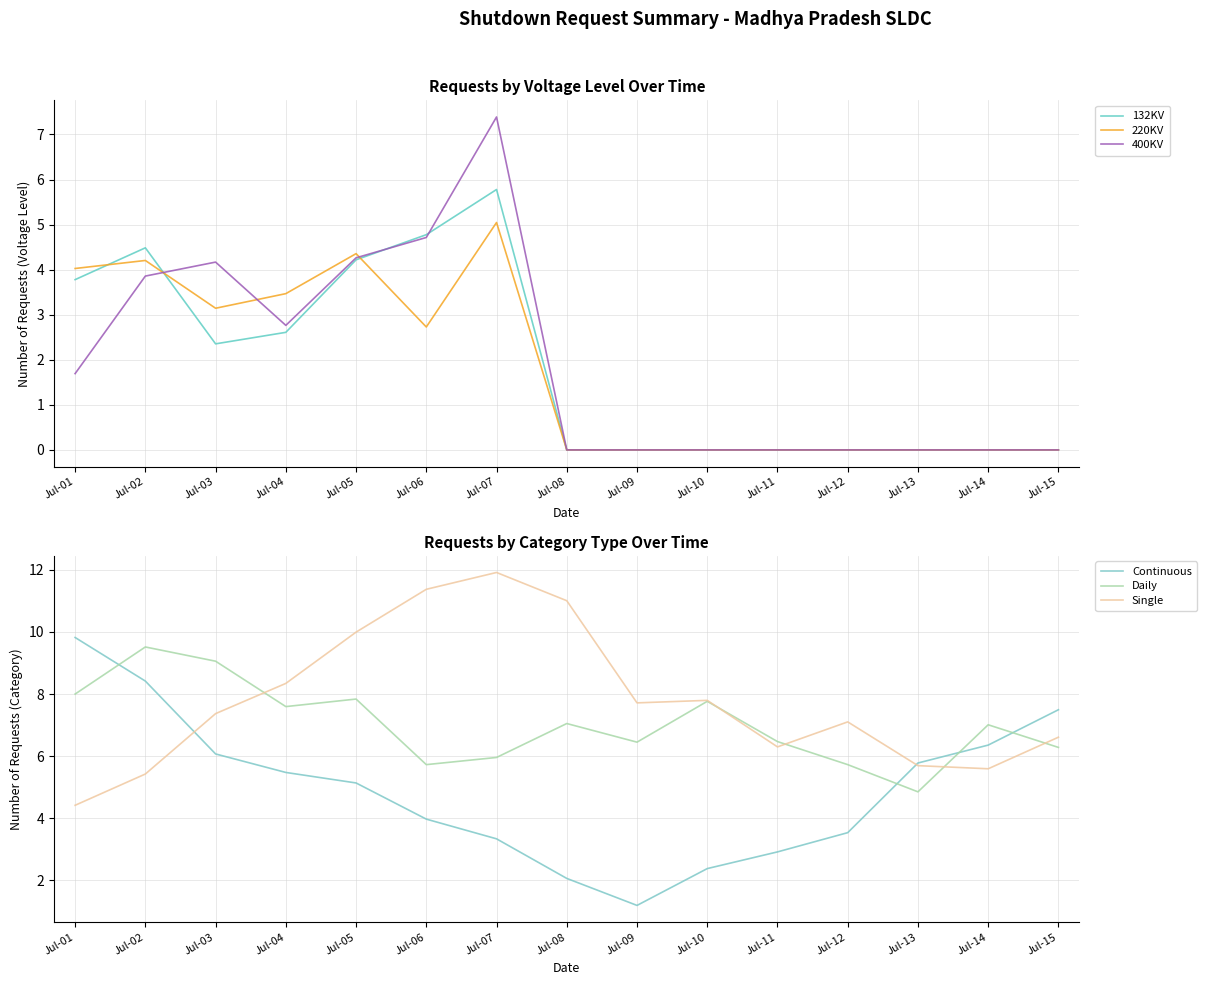

Where is Continuous nearest to the value 5?

Jul-05